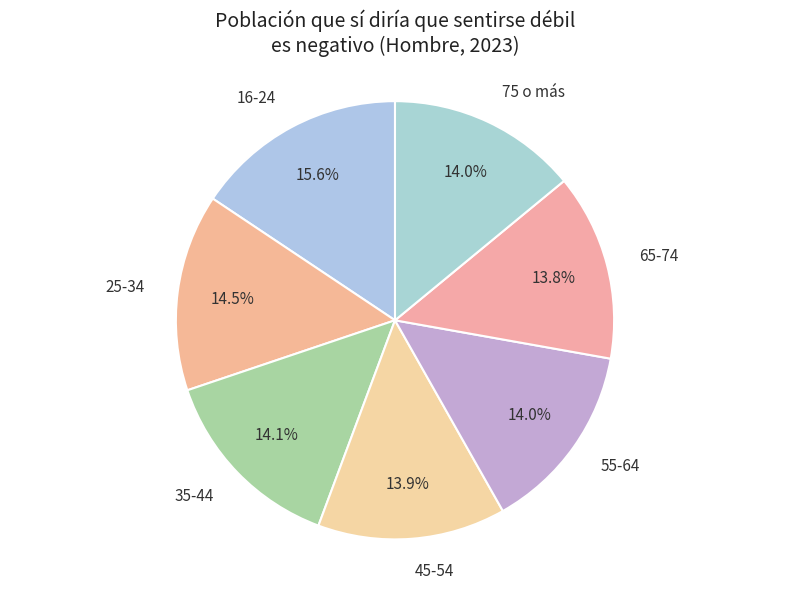

Which has a higher value, 65-74 or 25-34?

25-34